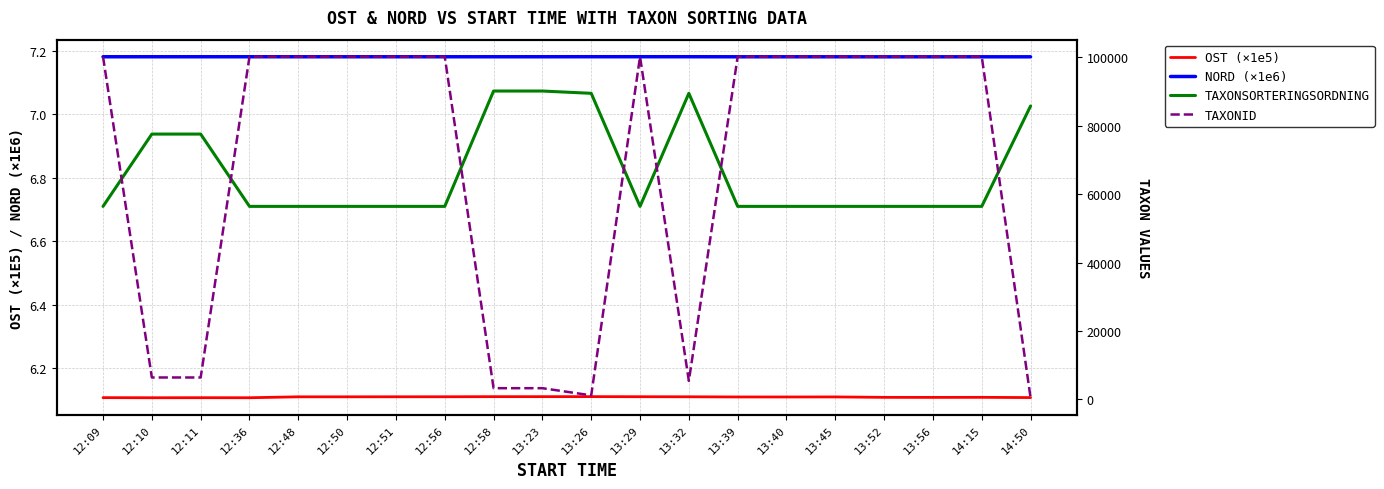

True or false: TAXONID has more than 2 points higher than both neighbors.

False